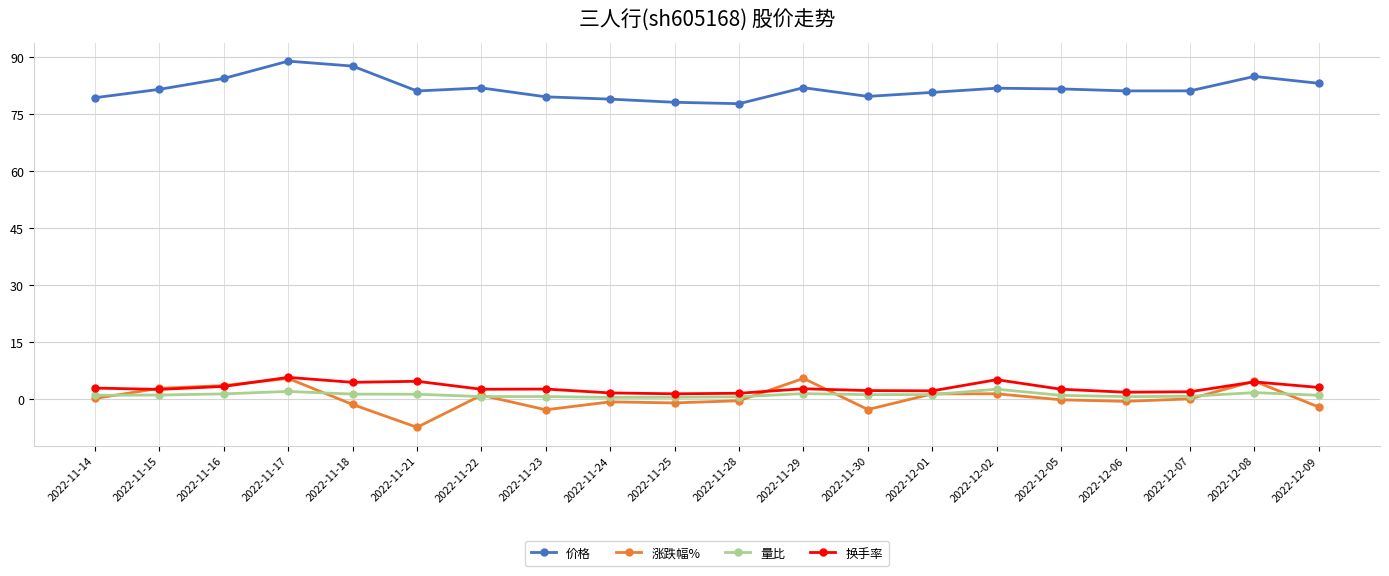

Which series changed the most between 2022-11-14 and 2022-11-25?

换手率